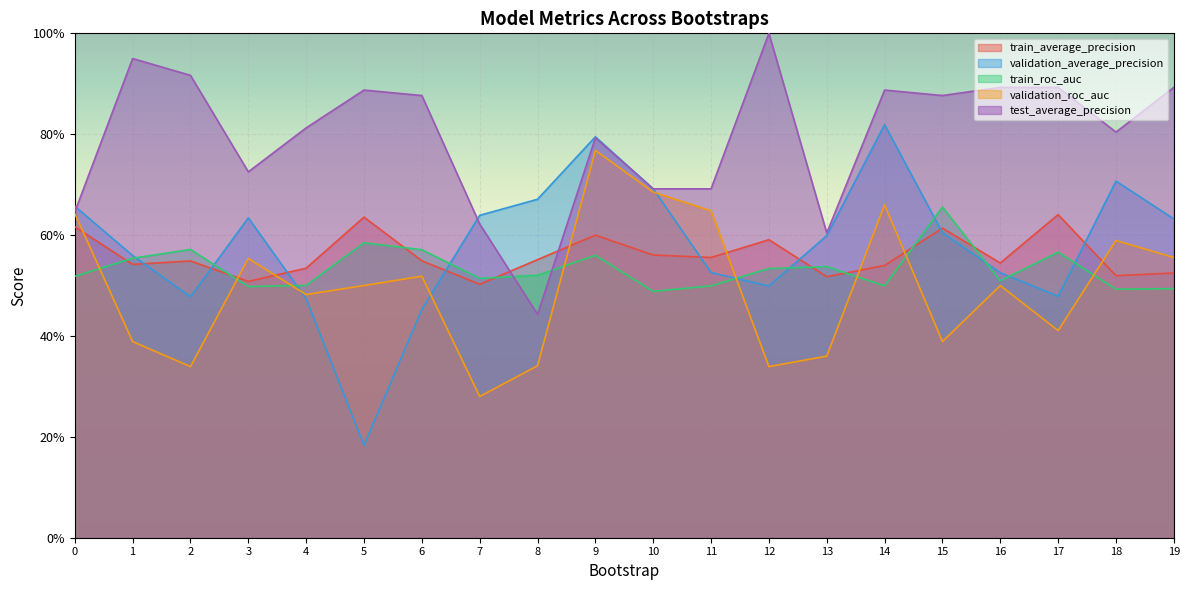

How many lines are shown in the chart?

5